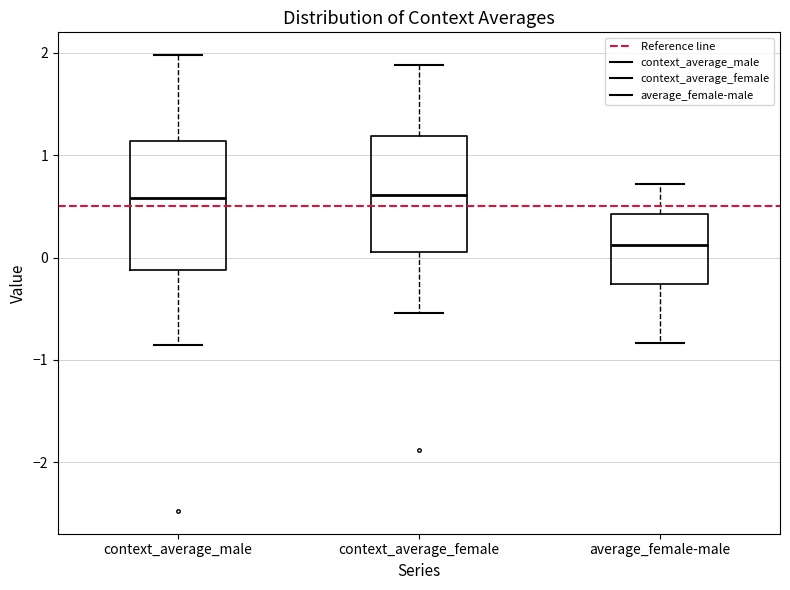

Where does the upper whisker of the box for context_average_female end on the y-axis? The values are not printed on the chart, so give them approximately, as read against the axis.

1.9